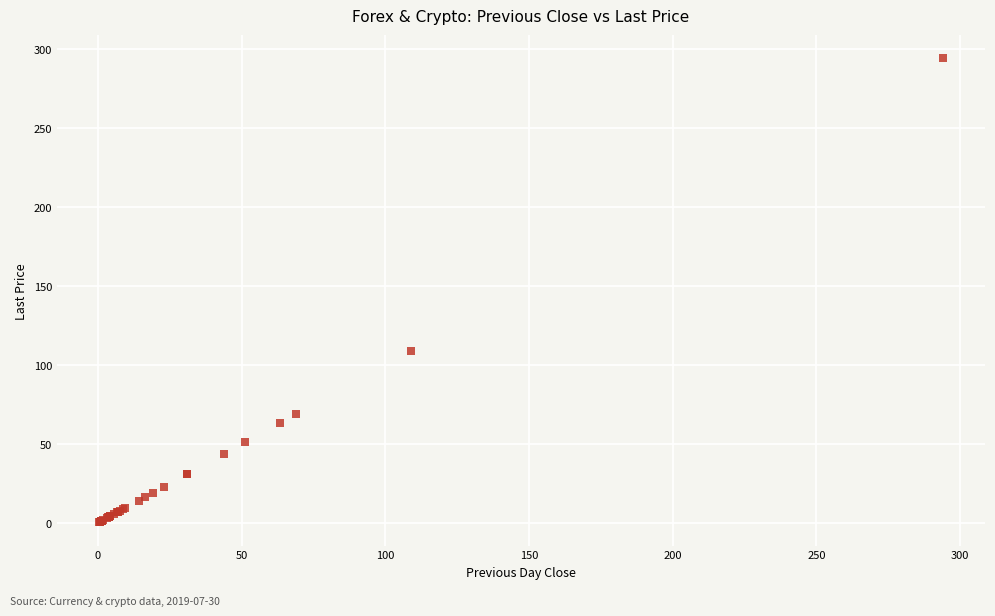

What Y value in the scatter plot is closest to 147?

108.6